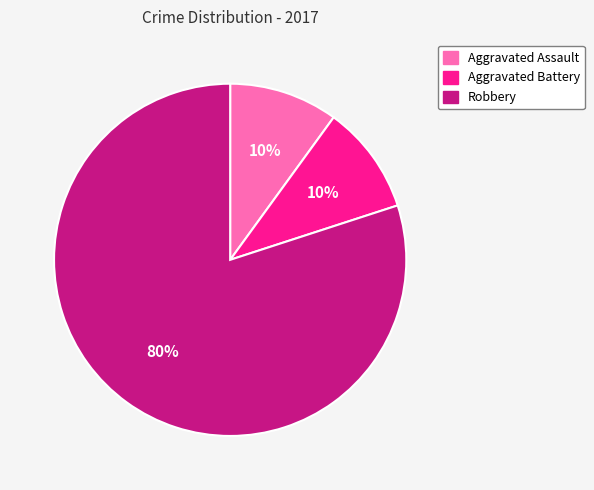

Combined, do Aggravated Assault and Robbery account for over 50%?

Yes